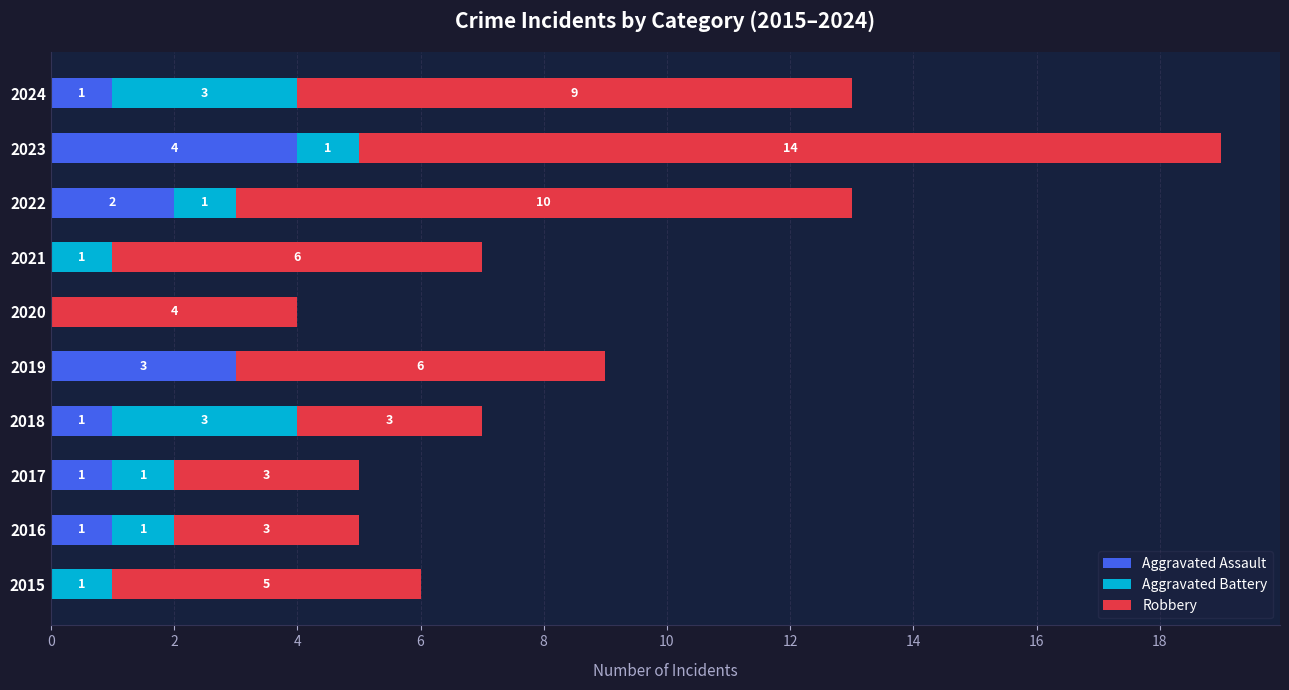

At which label is Aggravated Assault closest to 2?

2022